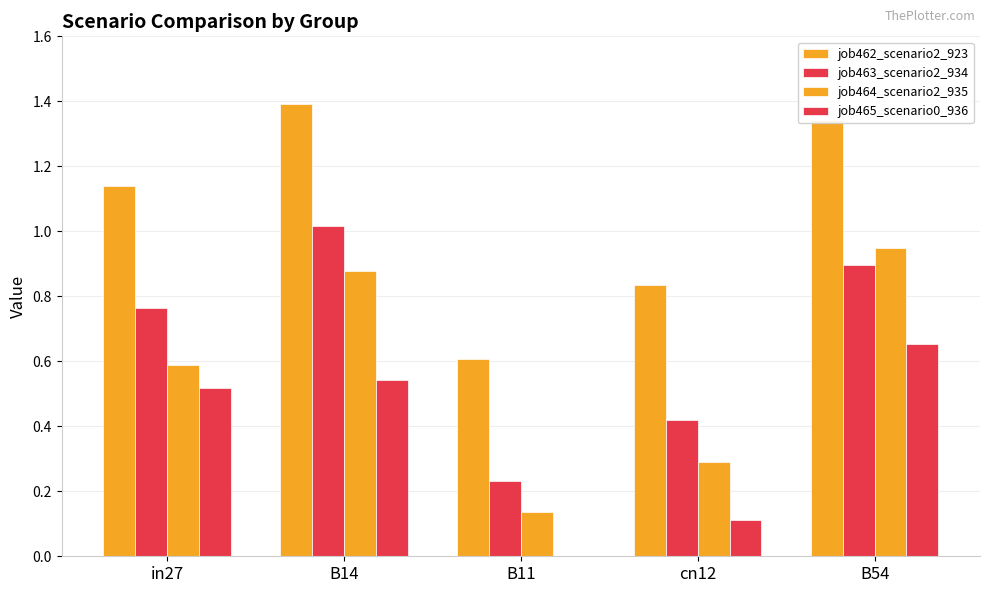

What position from the left is B11?

3